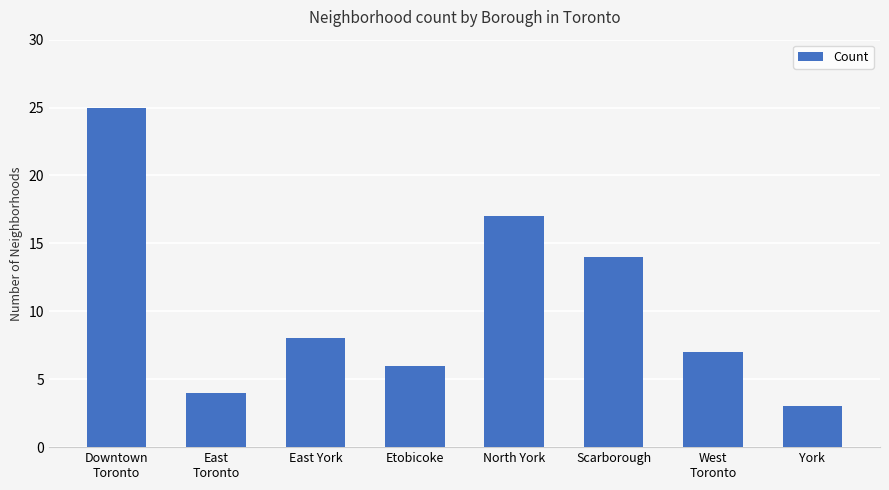

How many data points are less than 8?

4